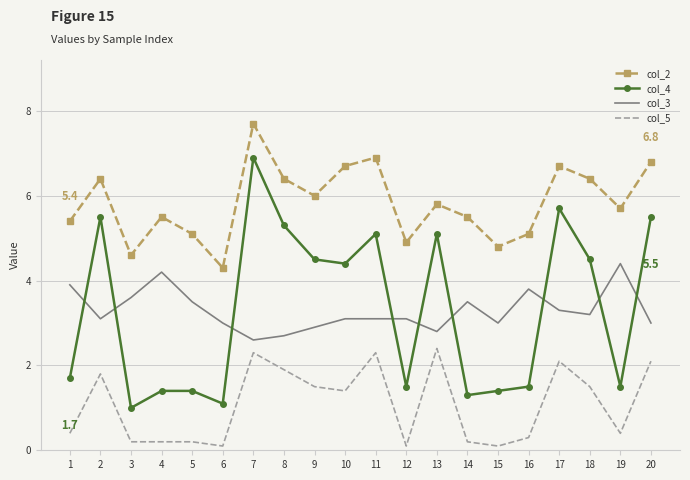

How many values in the col_5 series exceed 1?

10